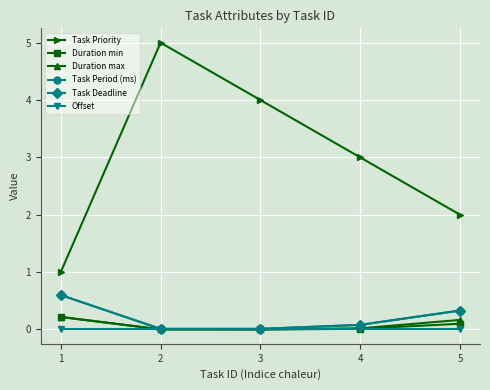

True or false: Task Period (ms) and Task Deadline cross at least once.

False